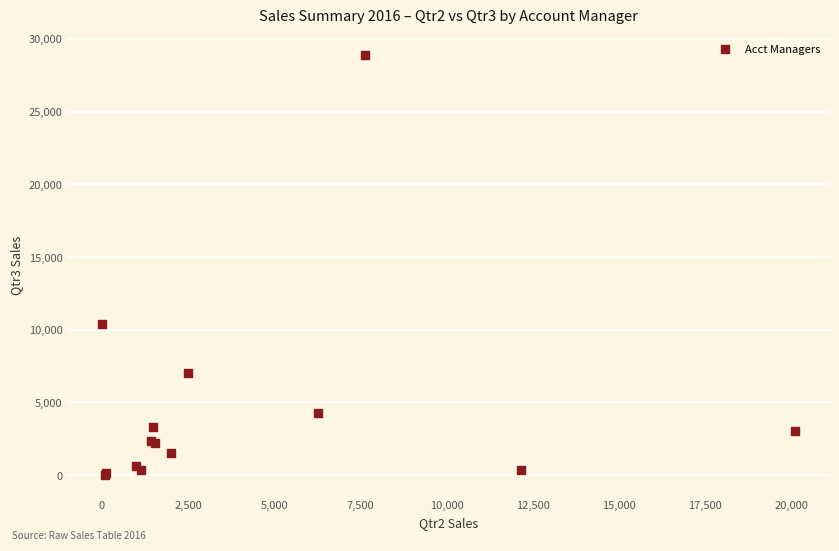

What Y value in the scatter plot is closest to 14433?

10373.6